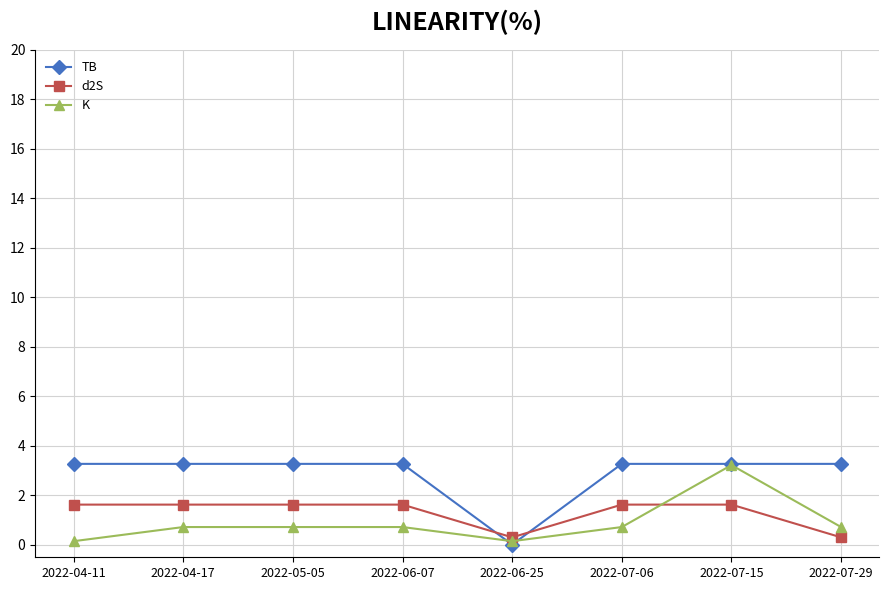

What is the lowest value of the d2S series?

0.3